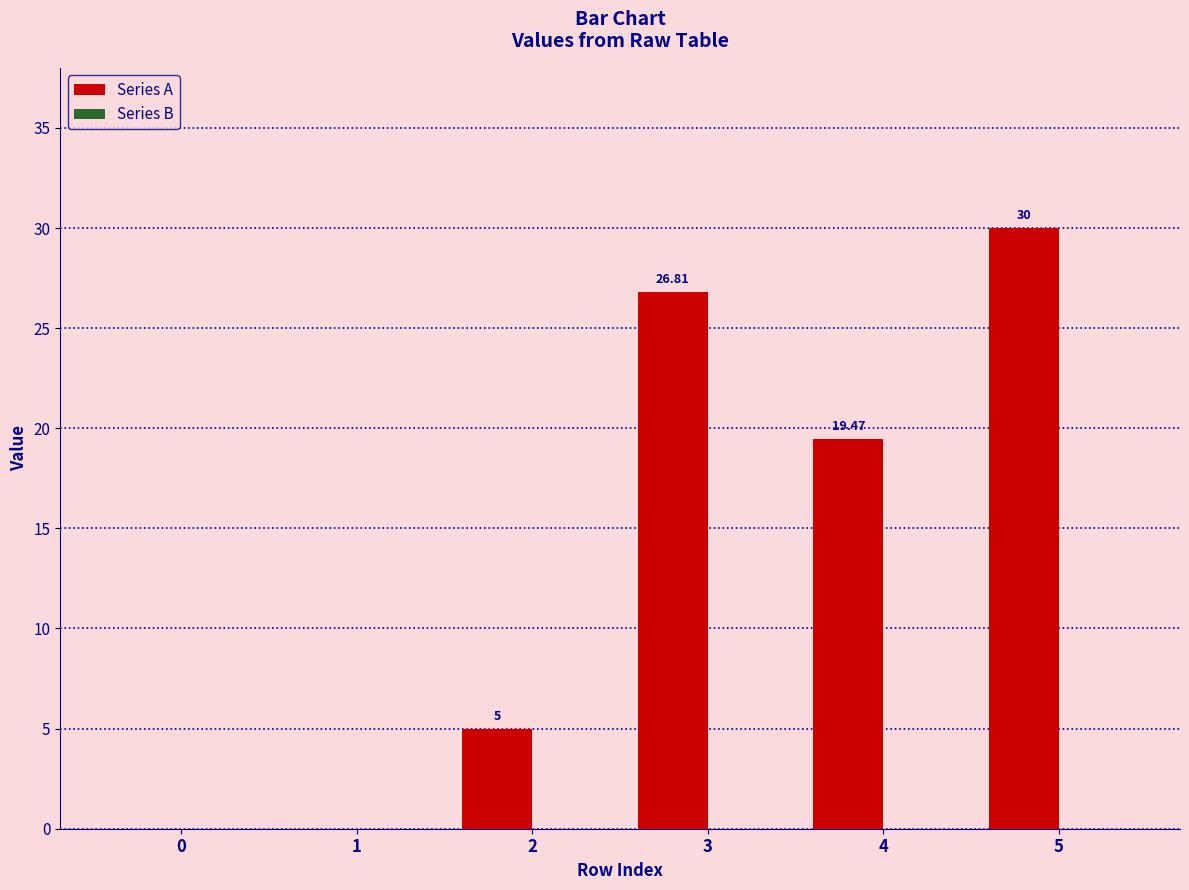

Between 0 and 4, which is larger?

4